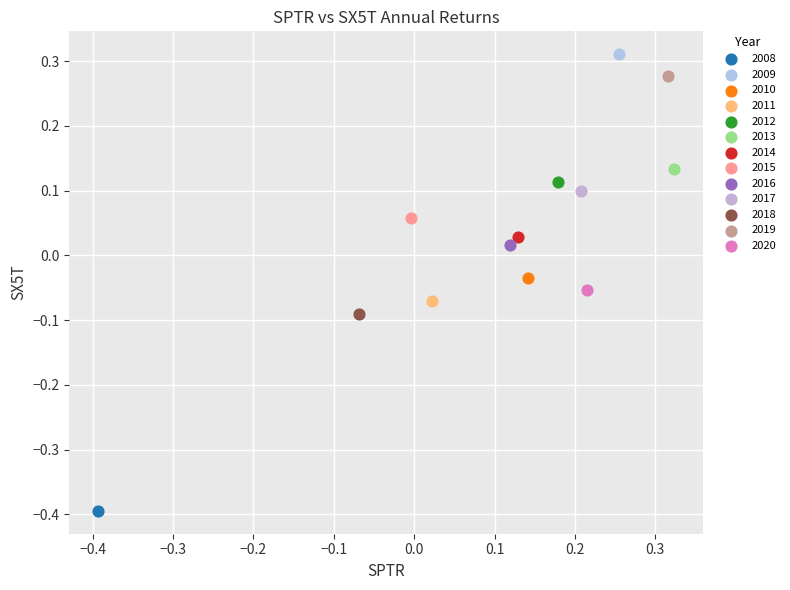

Which series reaches the minimum Y coordinate?

2008